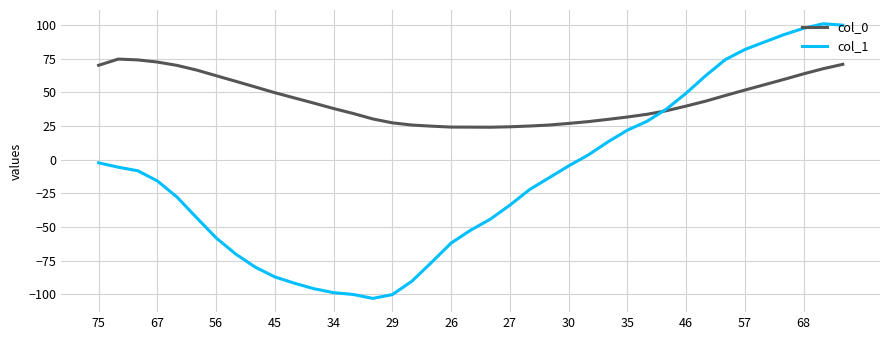

What is the greatest value displayed?

101.0